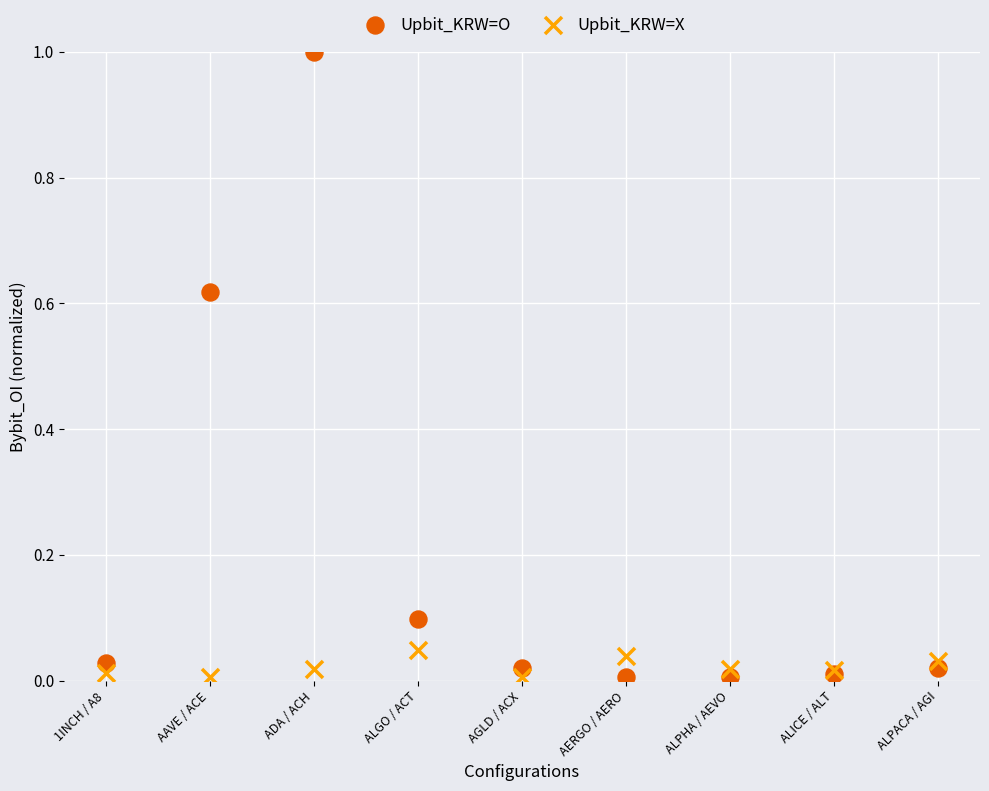

Which series has the largest Y range (max minus min)?

Upbit_KRW=O